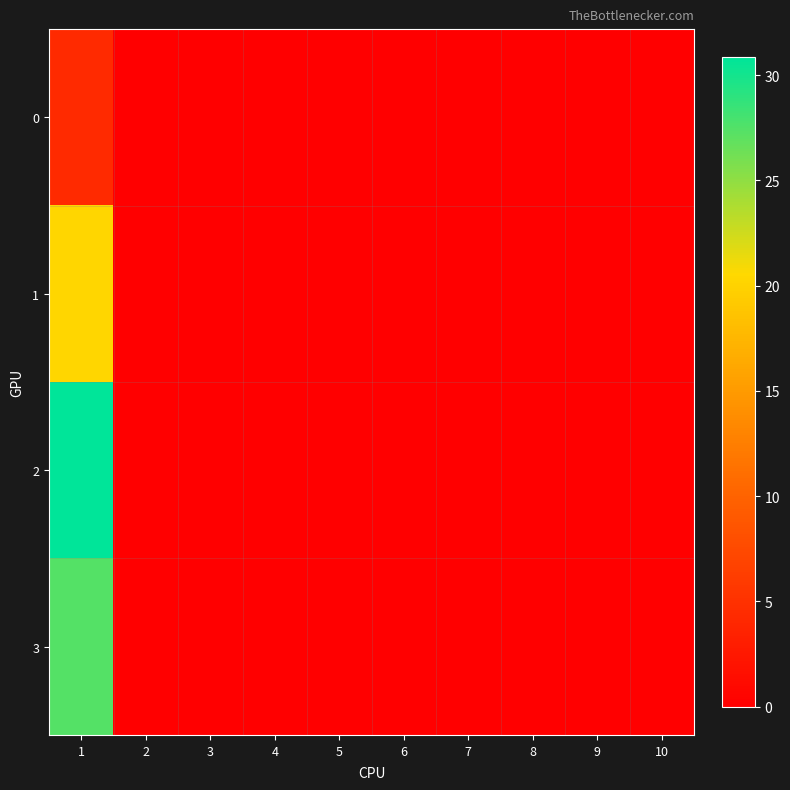

At 10, list the series in order from largest to smallest.

0, 1, 2, 3